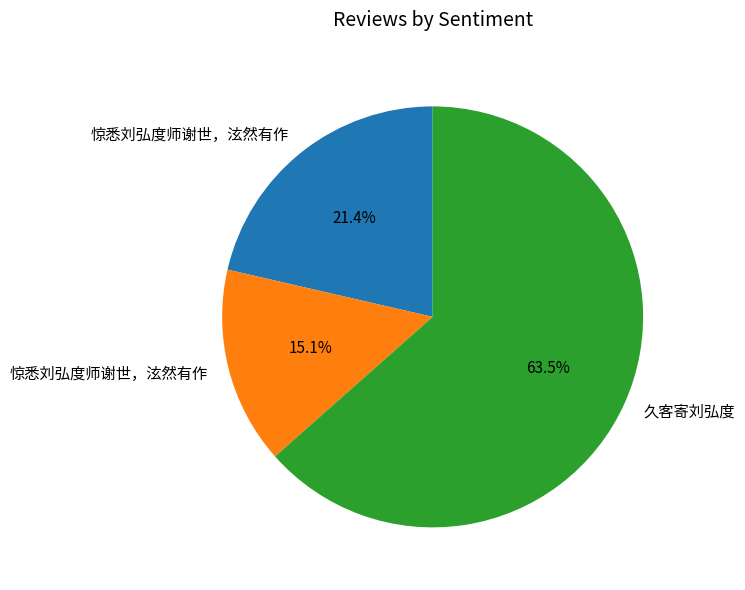

Does any single category account for the majority?

Yes